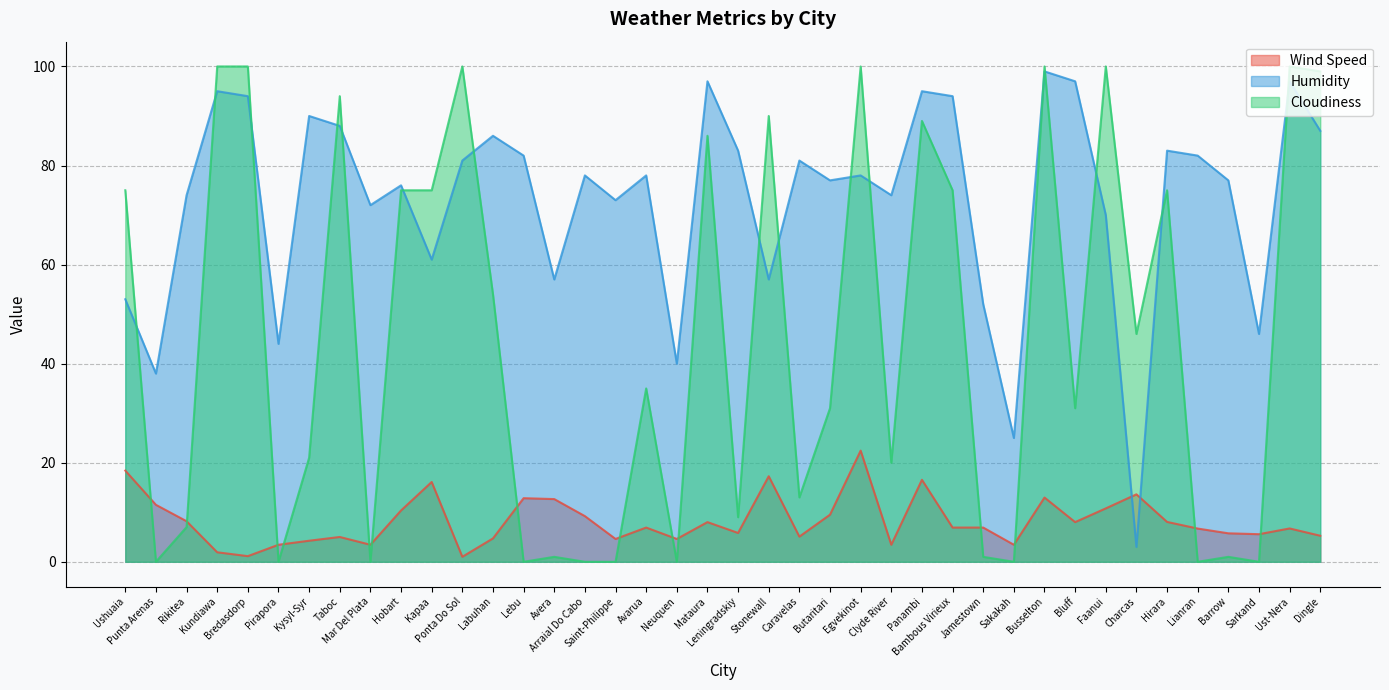

How many interior local peaks does the Wind Speed series have?

11